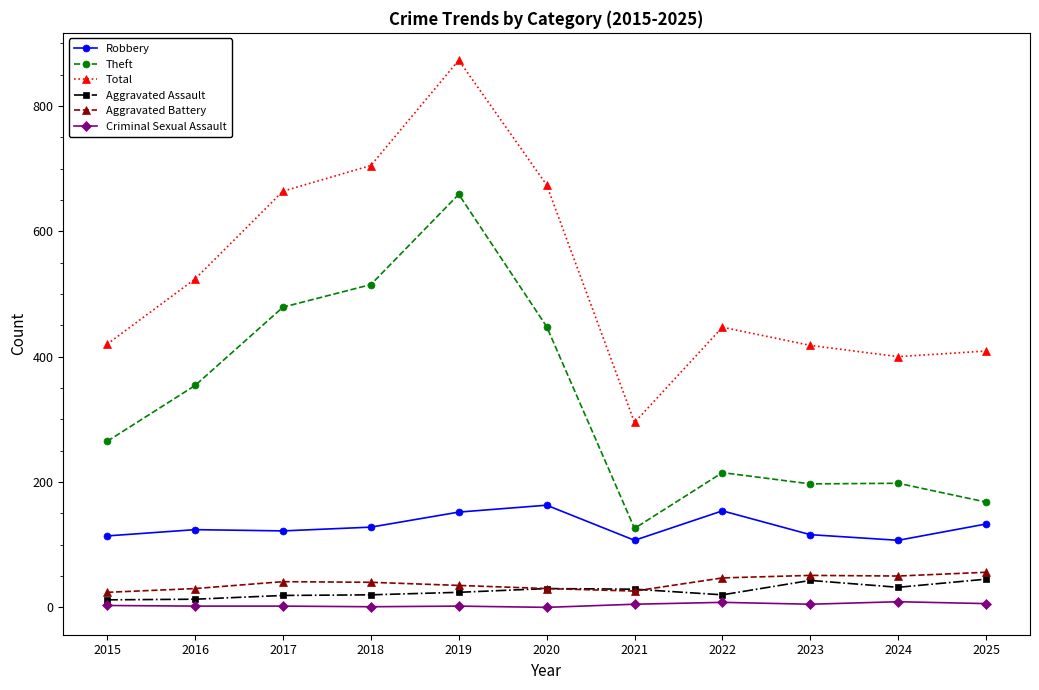

At how many categories does at least one series exceed 600?

4